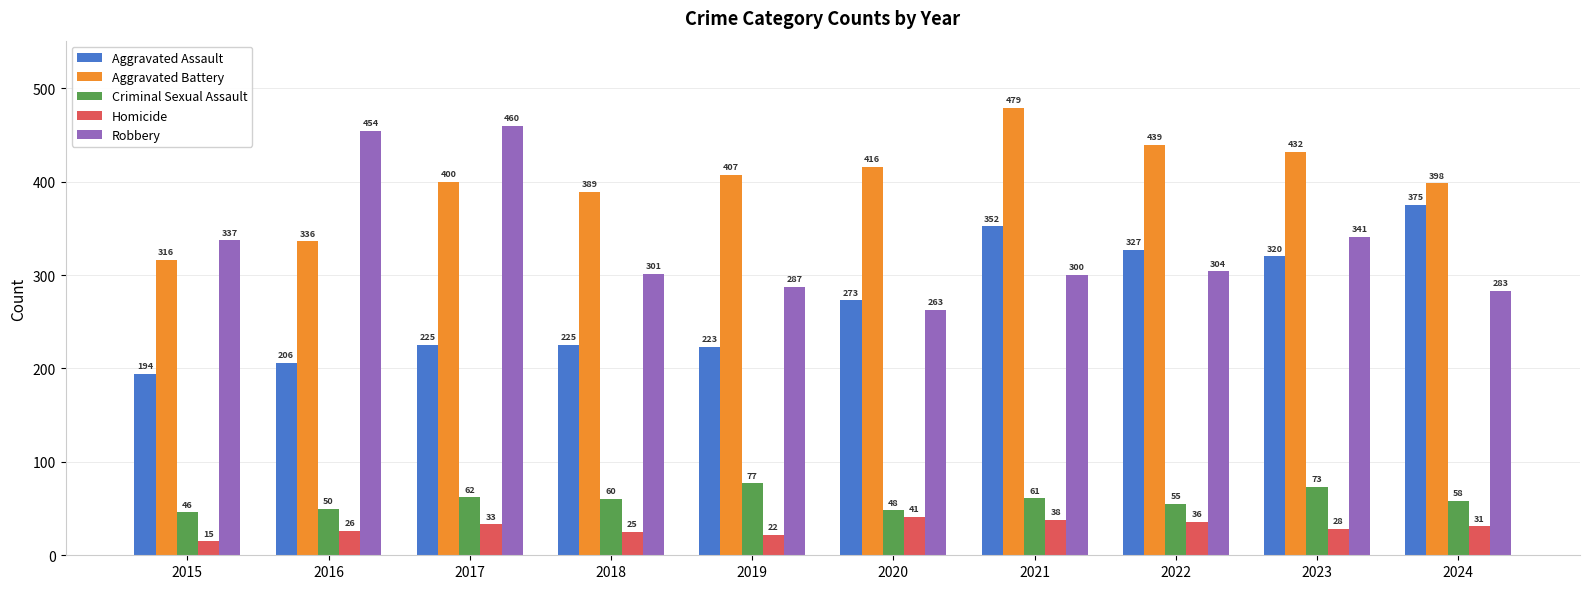

At which label does Criminal Sexual Assault reach its minimum?

2015